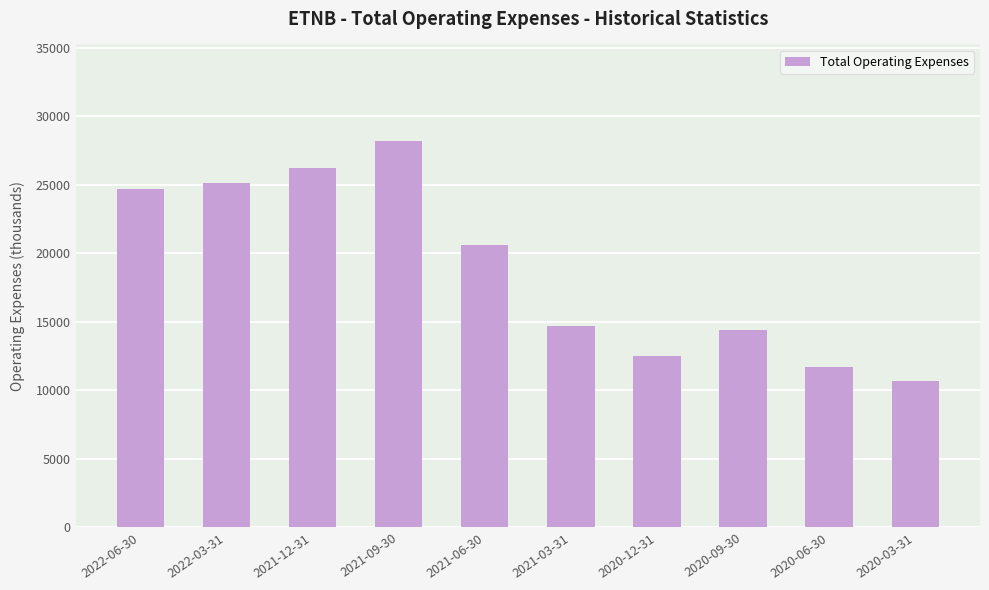

The chart shows a value of 14700 at 2021-03-31. True or false?

True